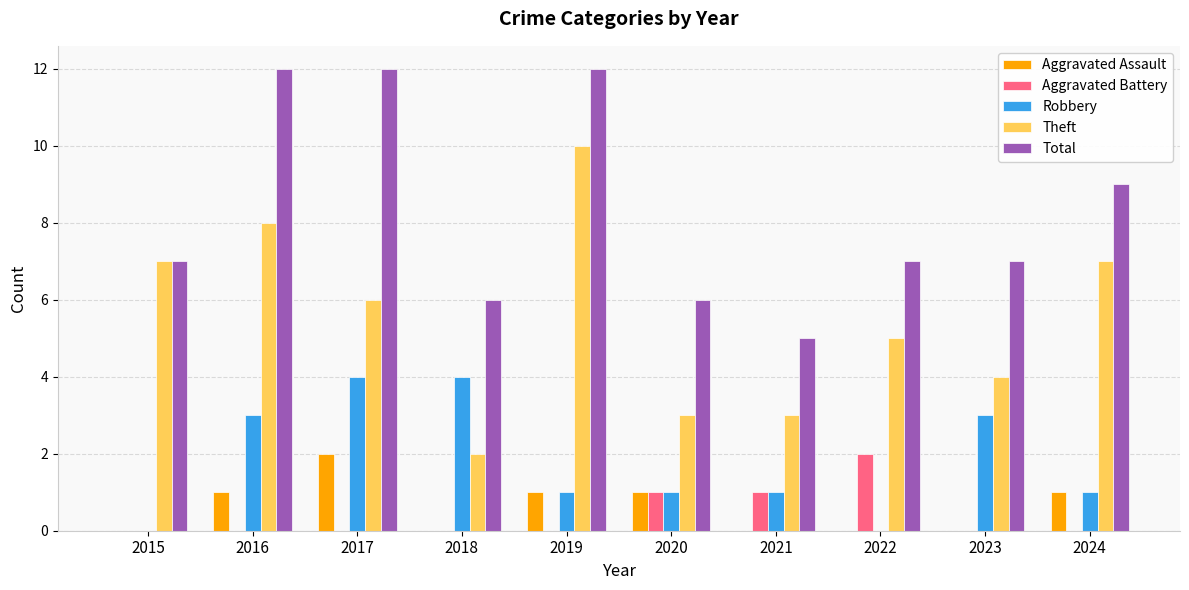

Reading left to right, what are all the values shown in this chart?

Aggravated Assault: 2015=0	2016=1	2017=2	2018=0	2019=1	2020=1	2021=0	2022=0	2023=0	2024=1
Aggravated Battery: 2015=0	2016=0	2017=0	2018=0	2019=0	2020=1	2021=1	2022=2	2023=0	2024=0
Robbery: 2015=0	2016=3	2017=4	2018=4	2019=1	2020=1	2021=1	2022=0	2023=3	2024=1
Theft: 2015=7	2016=8	2017=6	2018=2	2019=10	2020=3	2021=3	2022=5	2023=4	2024=7
Total: 2015=7	2016=12	2017=12	2018=6	2019=12	2020=6	2021=5	2022=7	2023=7	2024=9